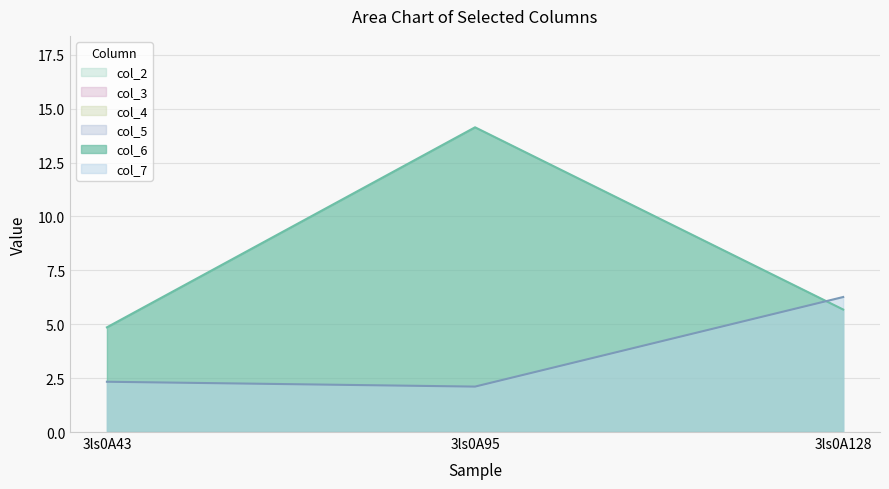

How many lines are shown in the chart?

6